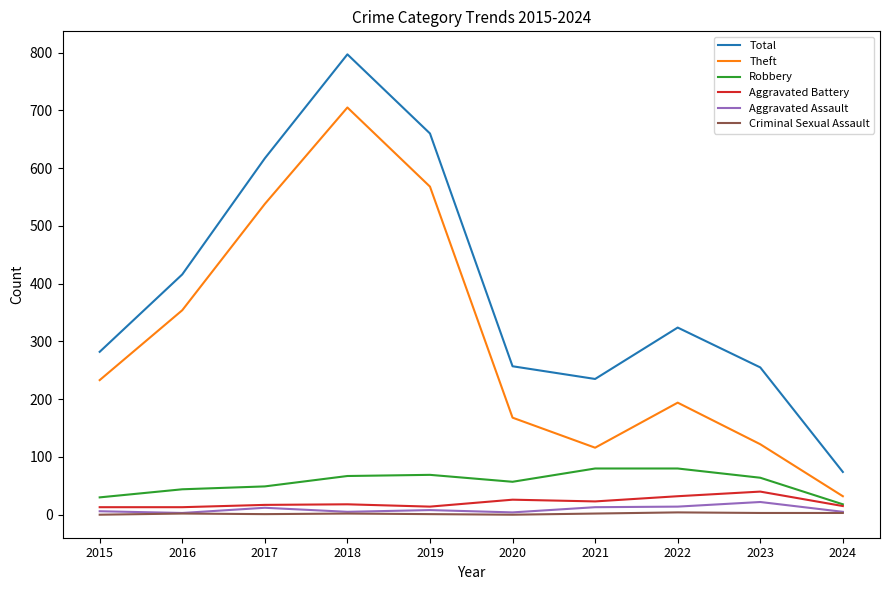

What is the sum of all Robbery values?

558